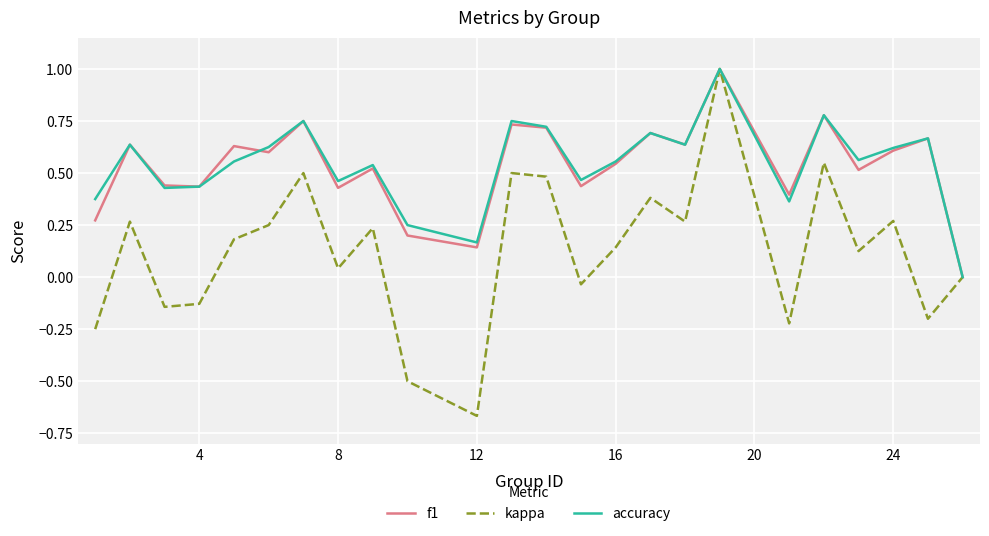

What is the sum of all kappa values?

3.0